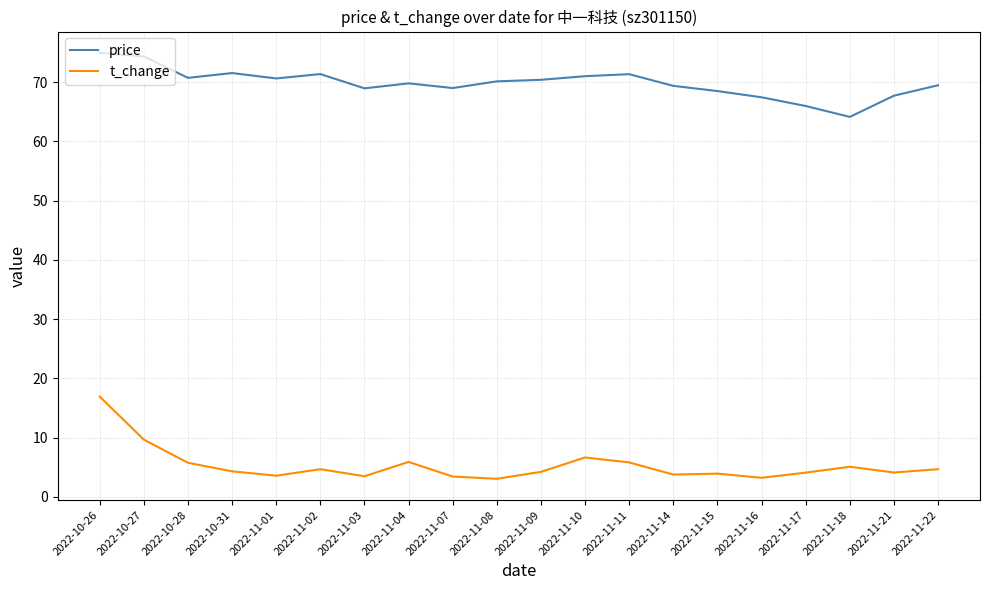

List the series in order of their peak value, highest first.

price, t_change